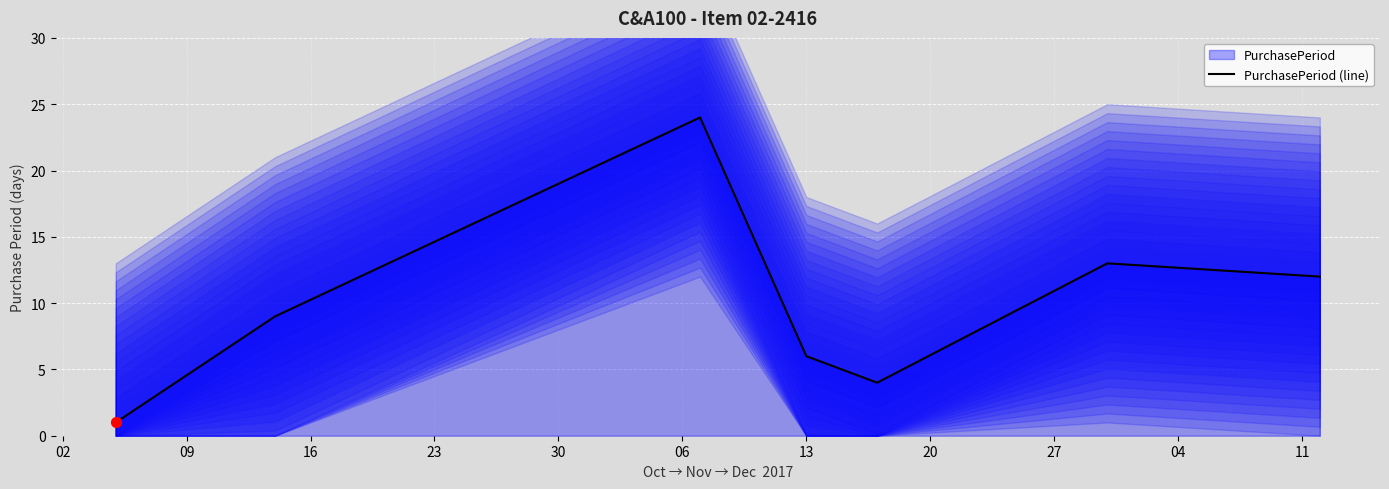

What is the highest value of the PurchasePeriod (line) series?

24